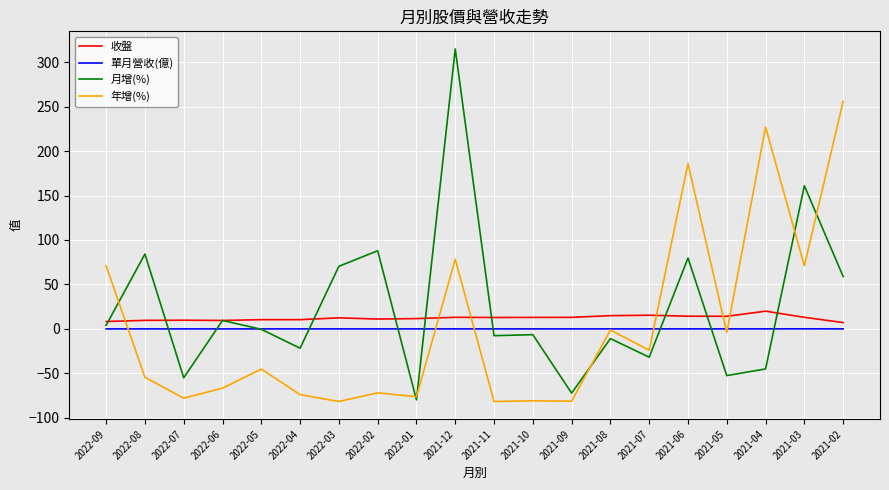

At how many categories does at least one series exceed 177?

4